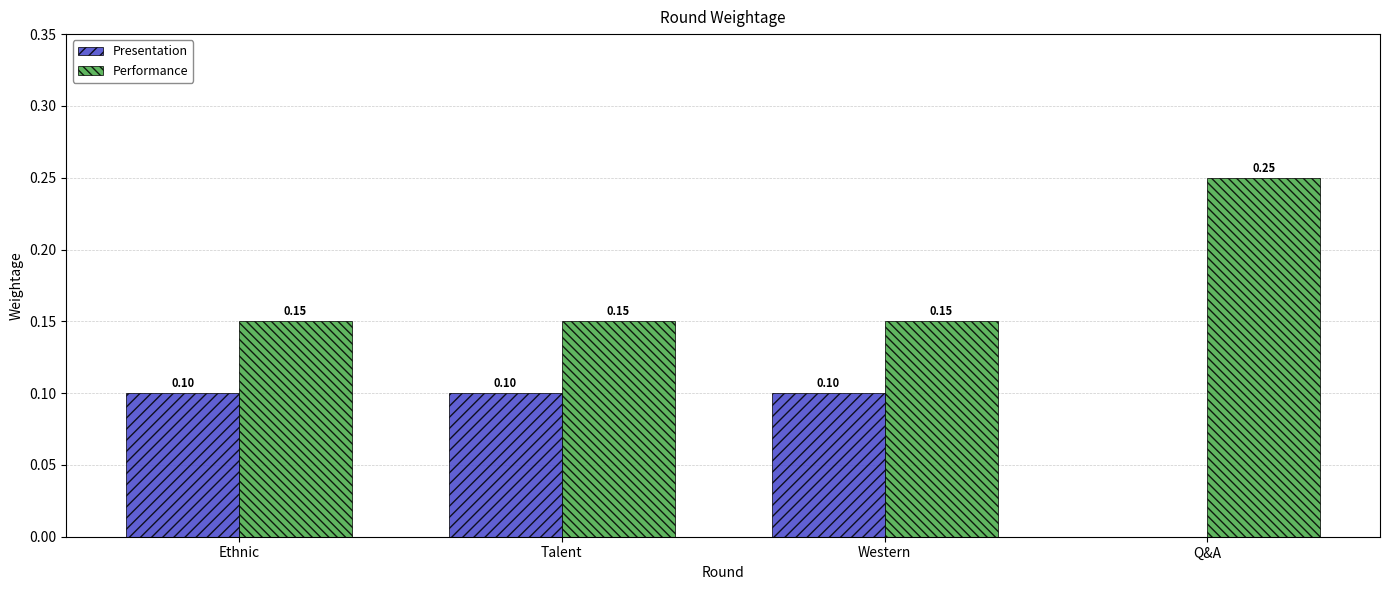

At which label does Performance reach its peak?

Q&A